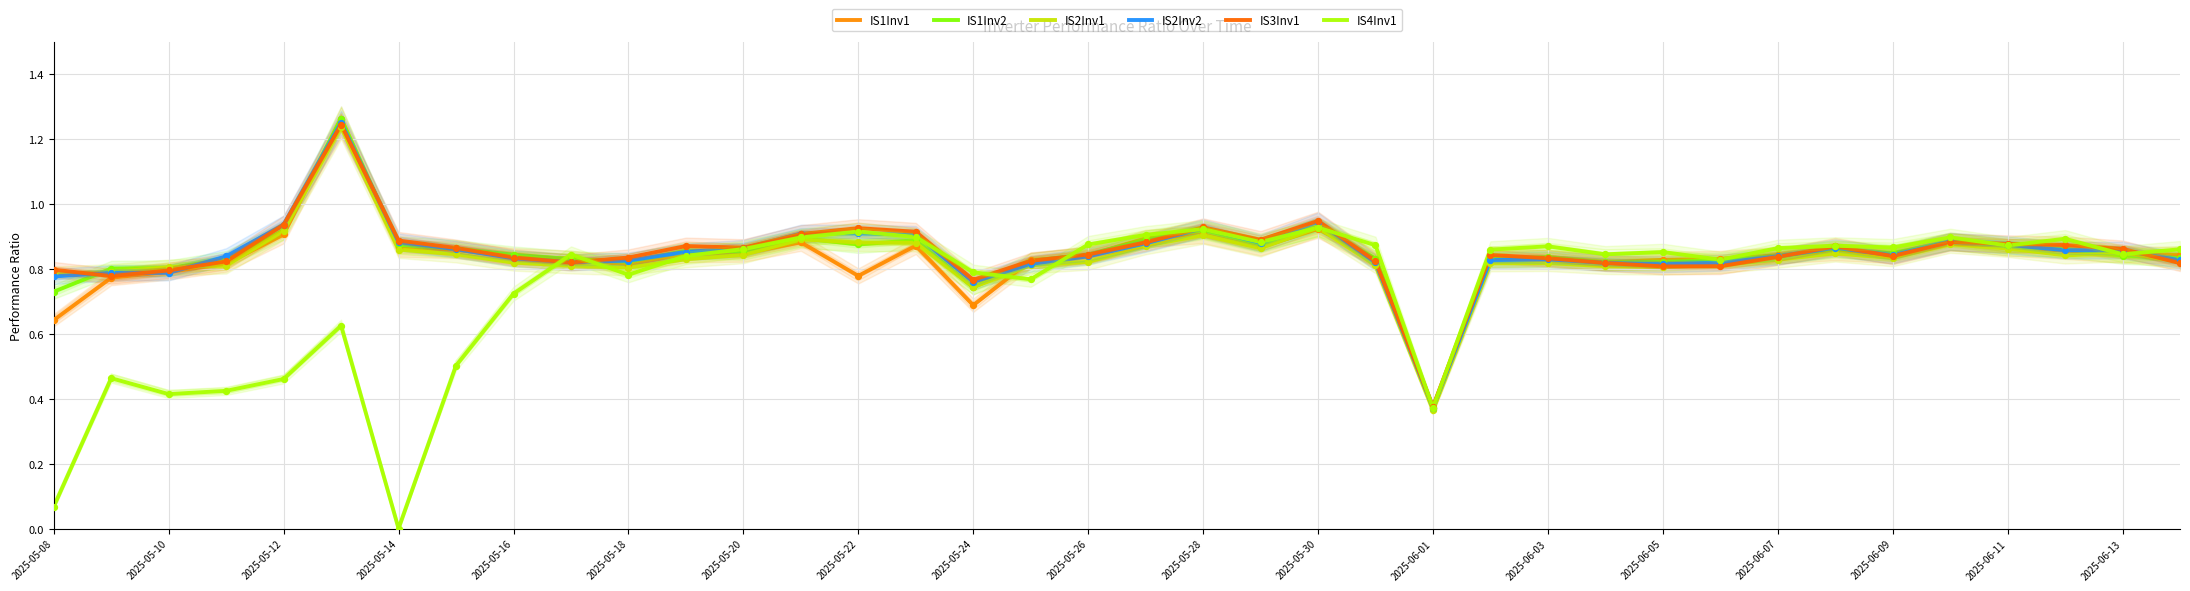

At how many categories does at least one series exceed 0?

38